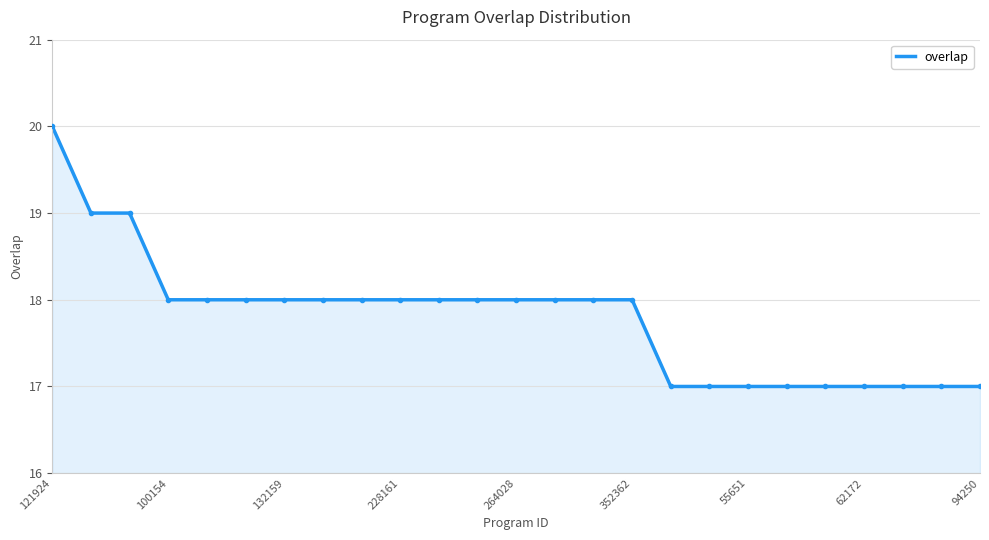

How many values are below 18?

9